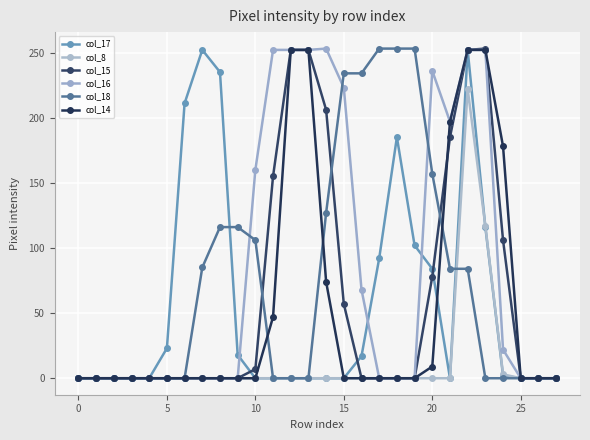

How many series are shown in this chart?

6